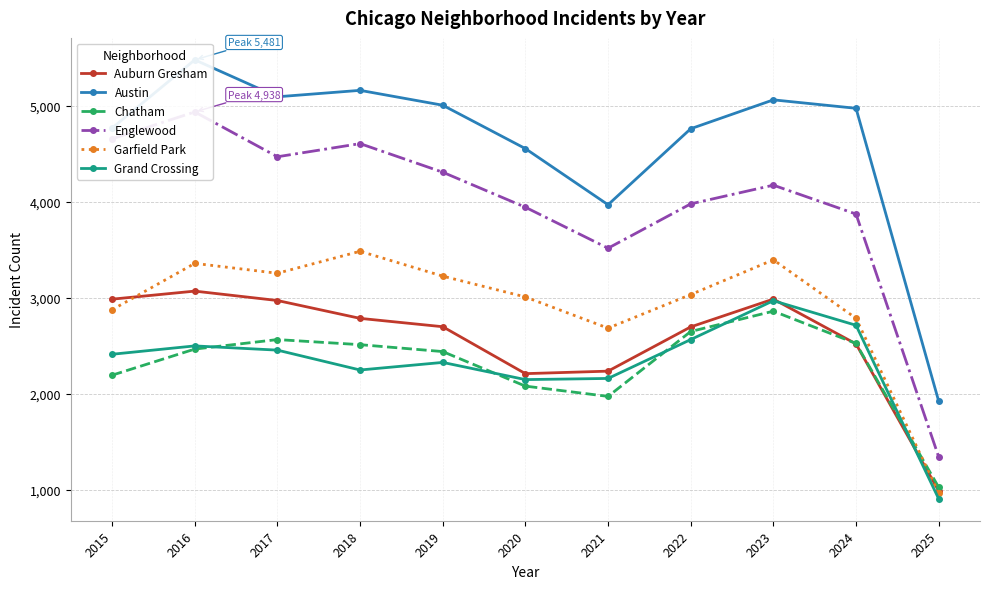

How many lines are shown in the chart?

6